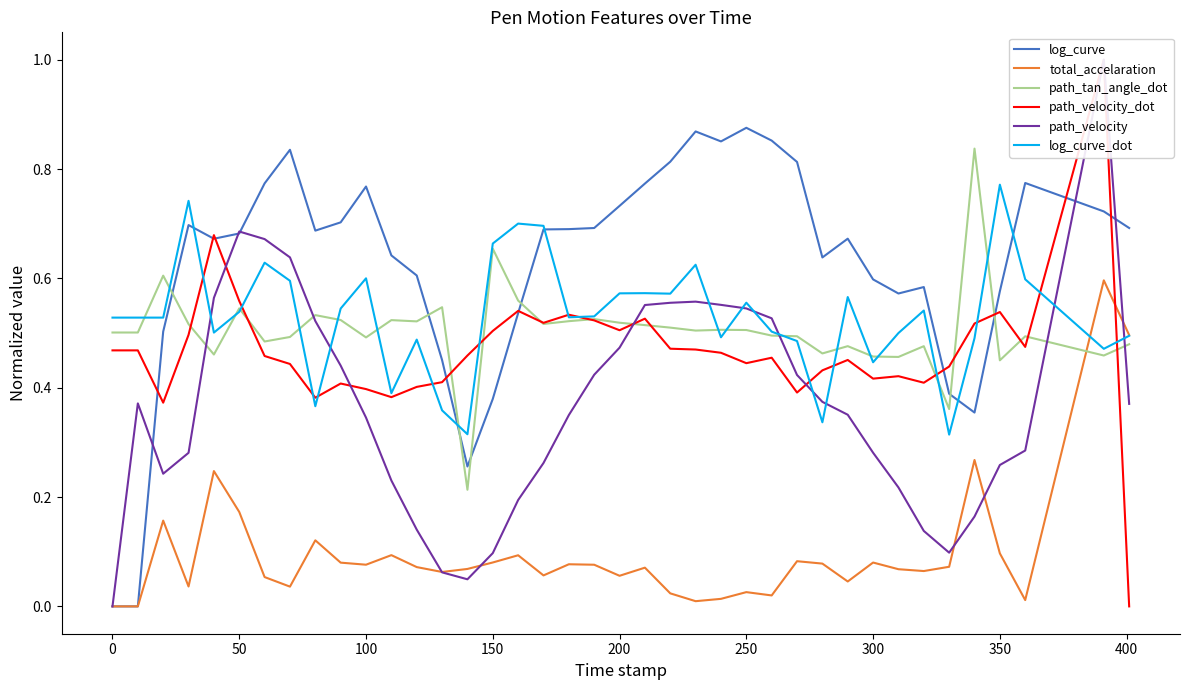

After their last crossing, which series has the higher values: log_curve or path_tan_angle_dot?

log_curve